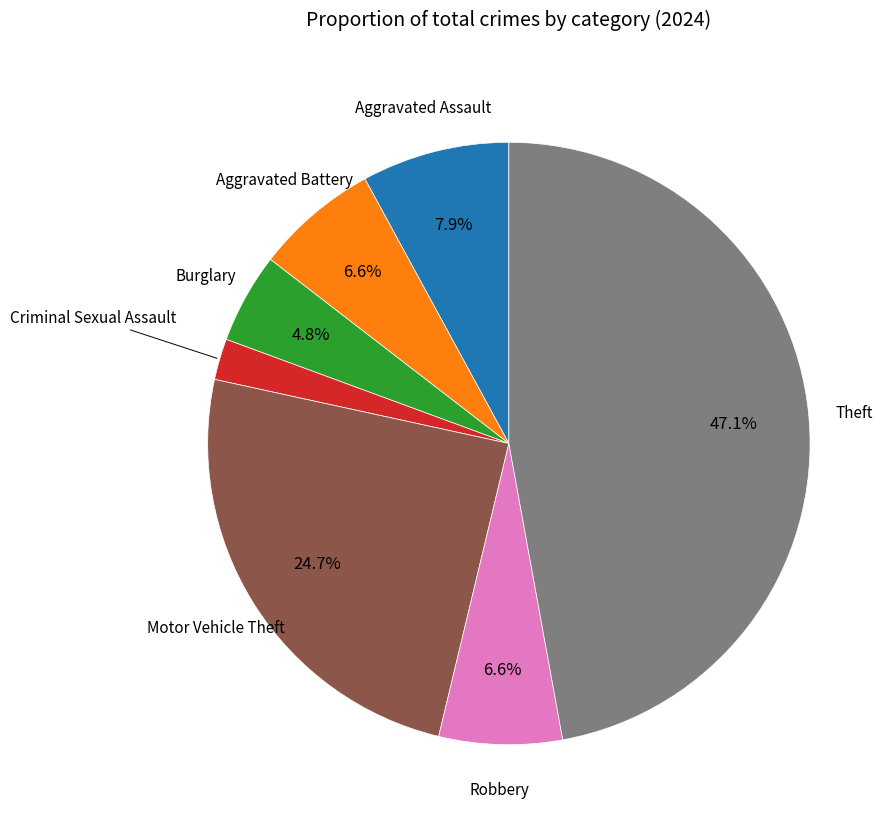

To the nearest percent, what portion does Motor Vehicle Theft represent?

25%